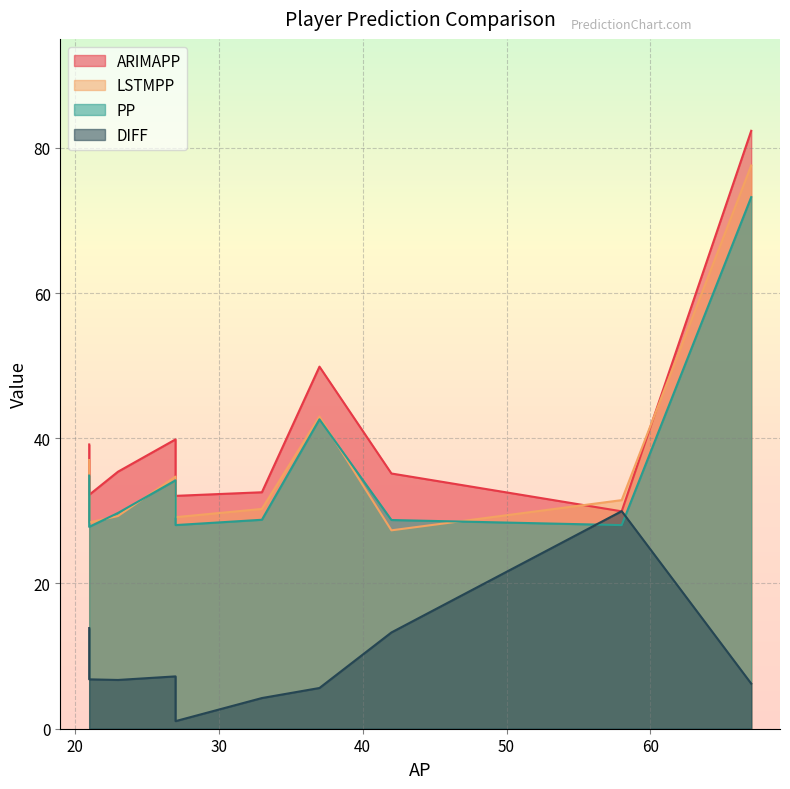

Reading left to right, list all the values displayed in this chart.

ARIMAPP: 27=39.8	21=39.1	33=32.6	37=49.9	23=35.4	67=82.3	58=29.9	42=35.1	21=32.2	27=32.1
LSTMPP: 27=34.7	21=37.0	33=30.3	37=43.0	23=29.3	67=77.6	58=31.5	42=27.3	21=28.4	27=29.1
PP: 27=34.2	21=34.9	33=28.8	37=42.6	23=29.7	67=73.2	58=28.0	42=28.7	21=27.8	27=28.0
DIFF: 27=7.2	21=13.9	33=4.2	37=5.6	23=6.7	67=6.2	58=30.0	42=13.3	21=6.8	27=1.0